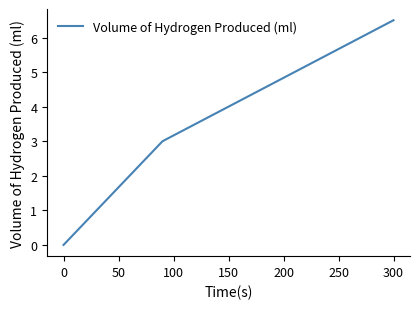

What is the maximum value shown in the chart?

6.5